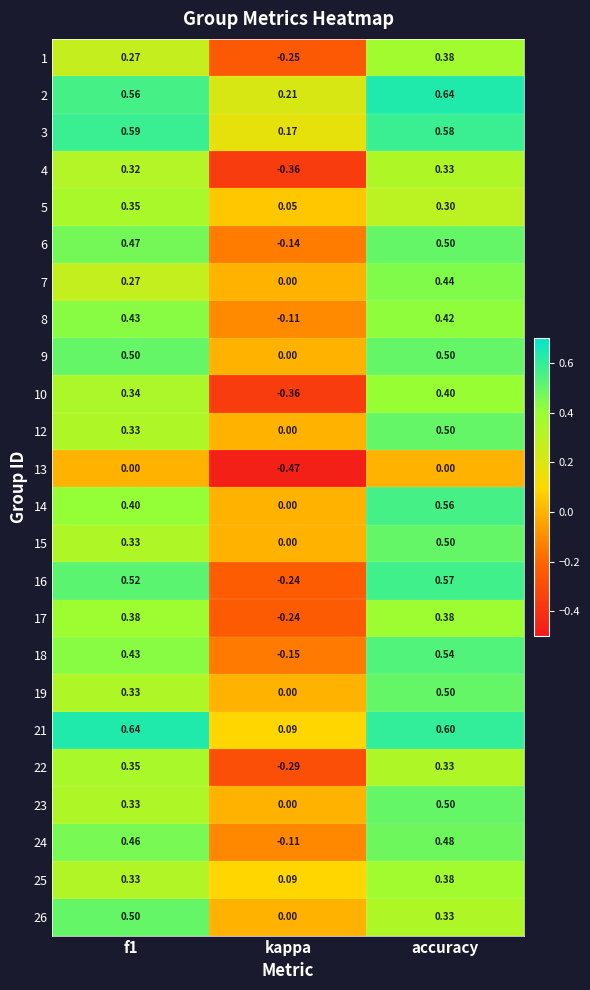

How many negative values does the 6 series have?

1